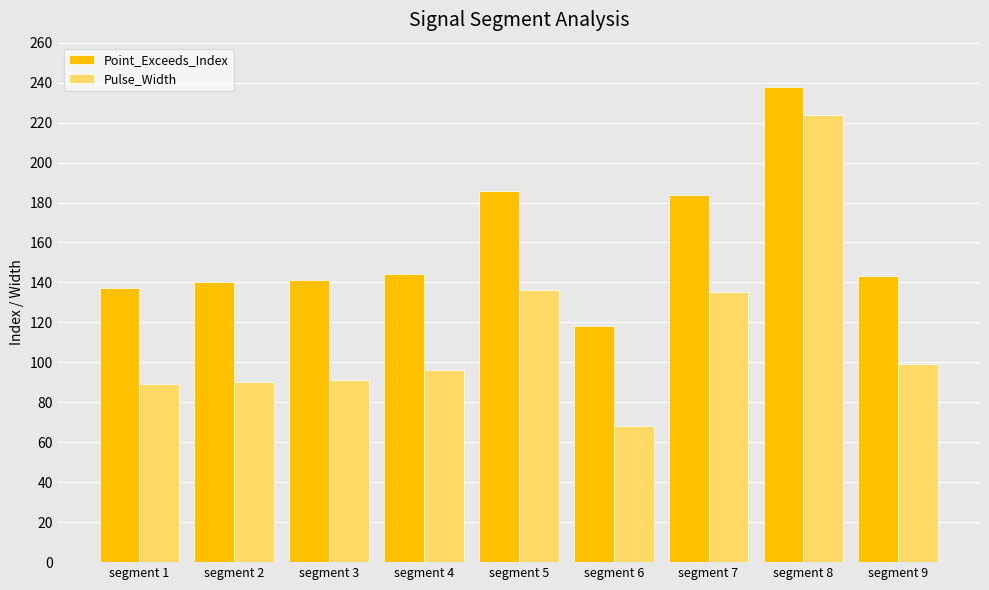

What is the value of the Pulse_Width bar at the 1st from the left?

89